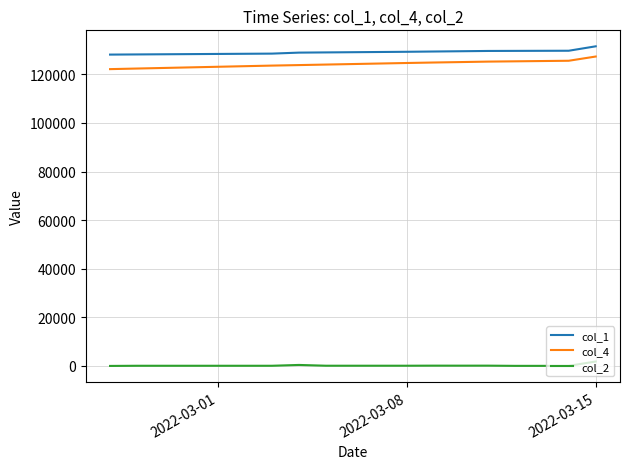

Does the chart have visible grid lines?

Yes